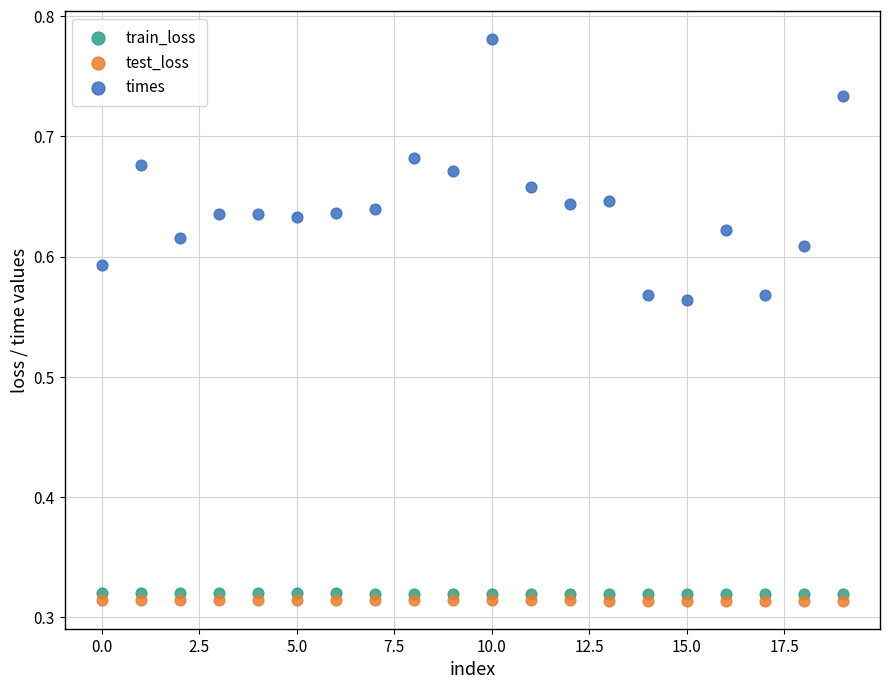

Which series reaches the maximum Y coordinate?

times